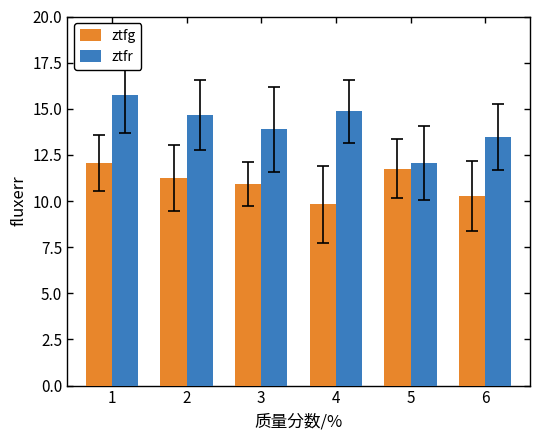

At which label is ztfr closest to 13?

6